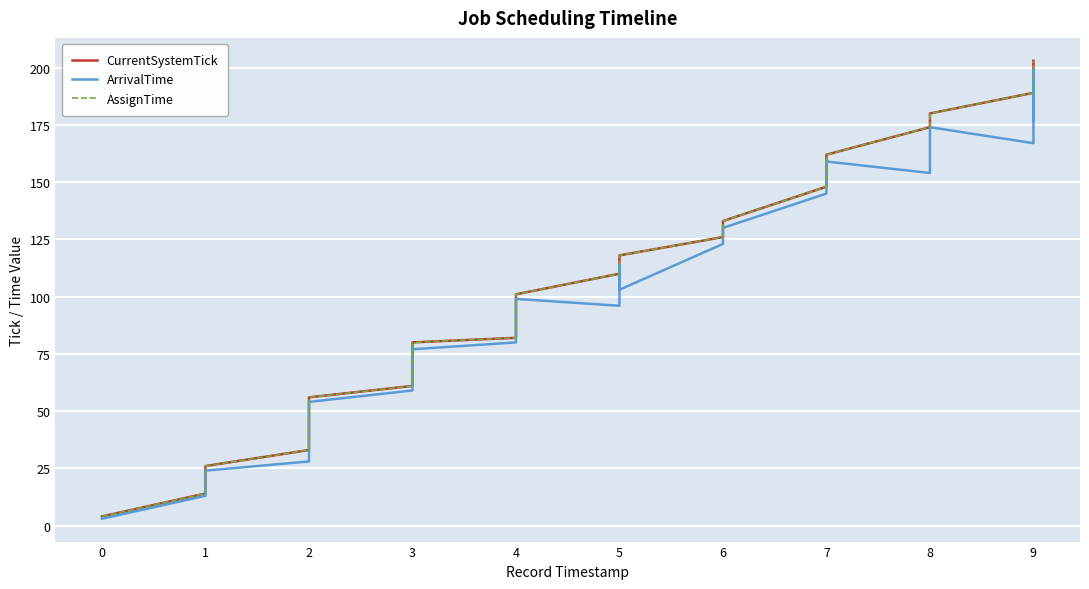

What is the minimum value shown in the chart?

3